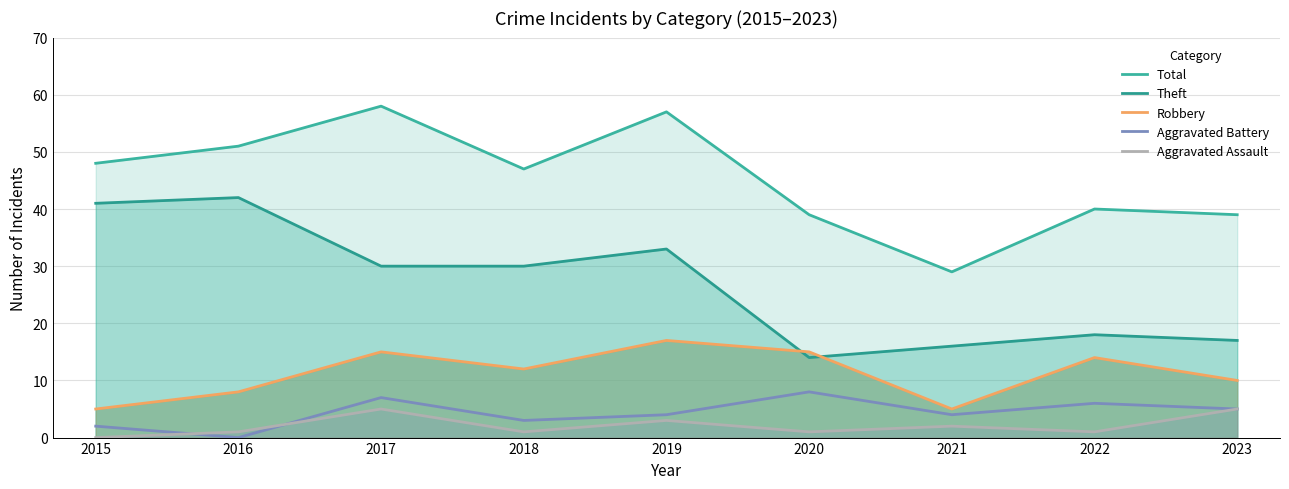

Is it true that Aggravated Assault equals 2 at 2016?

False